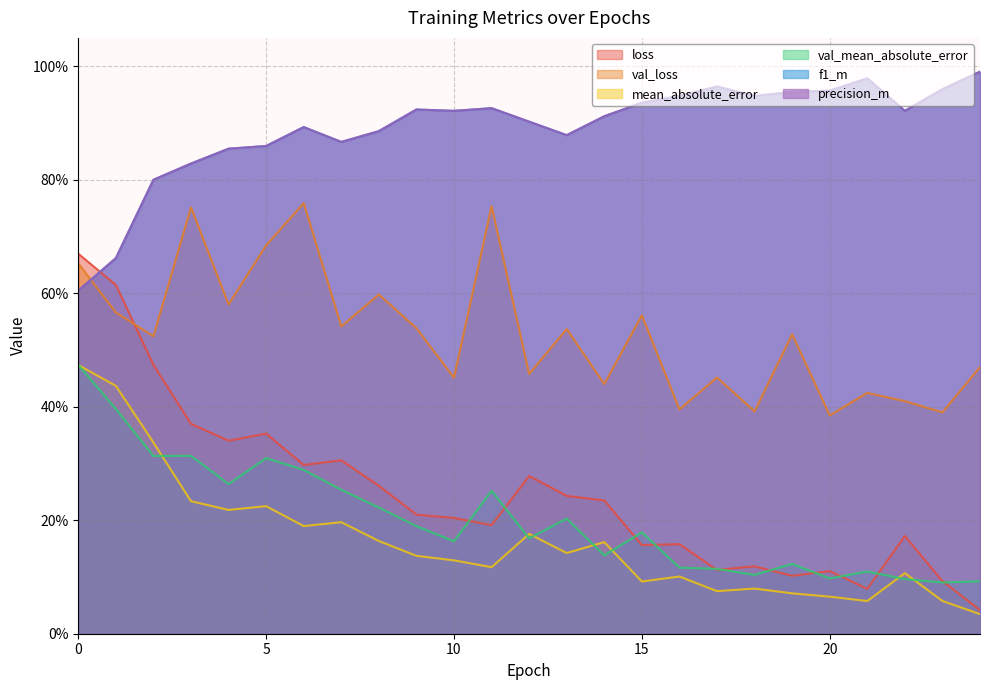

Where is the first local maximum for f1_m?

6